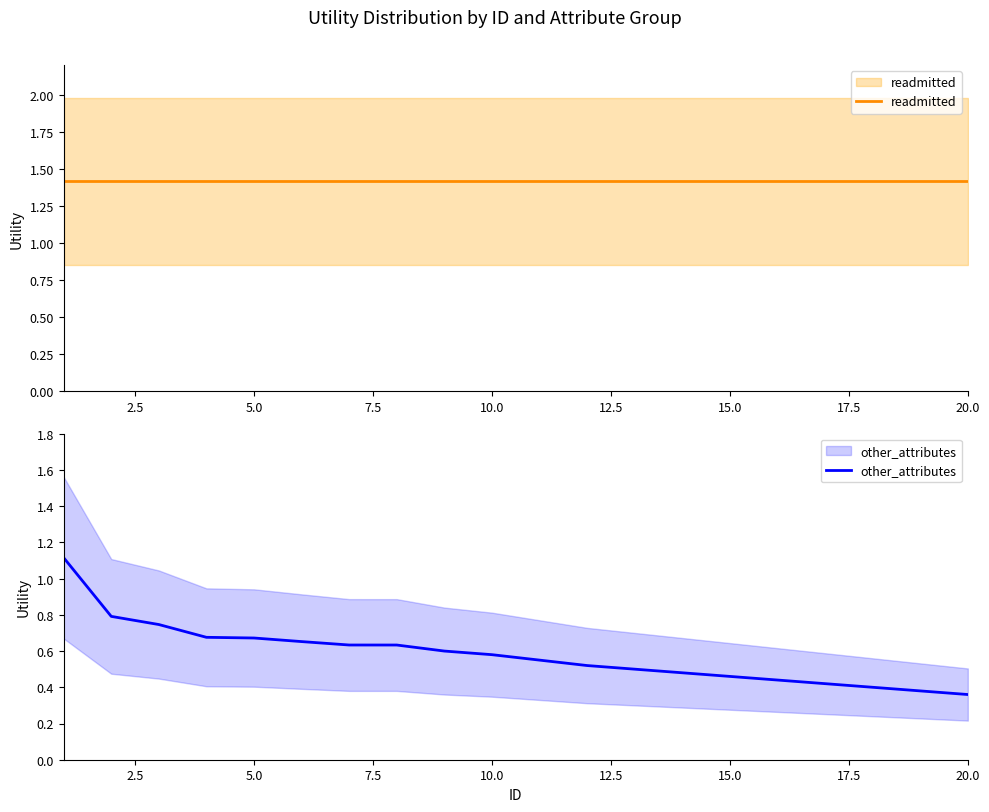

What is the label of the 12th point from the right?

20.0